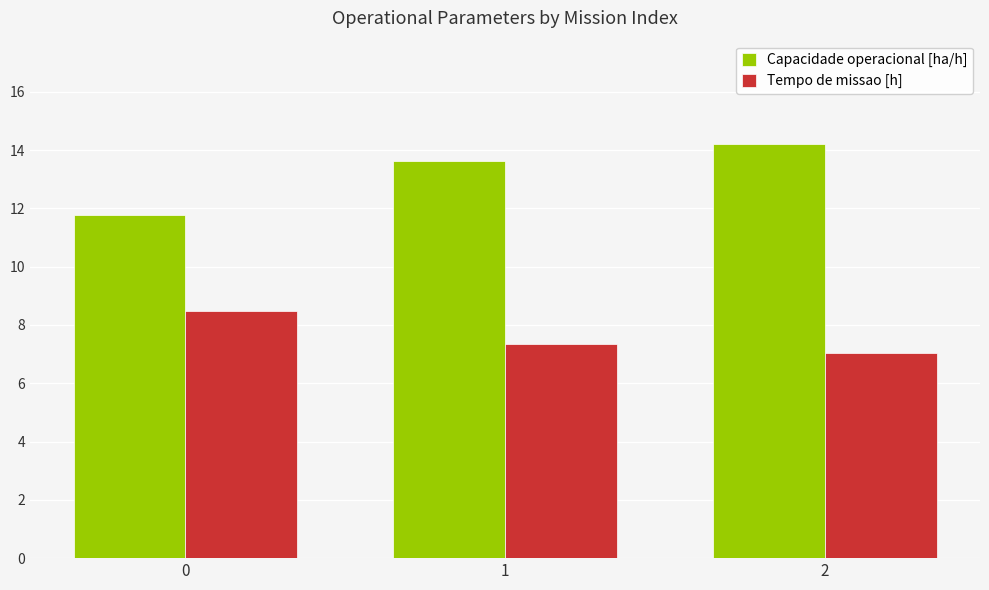

What is the value of the Capacidade operacional [ha/h] bar at the 2nd from the left?

13.6